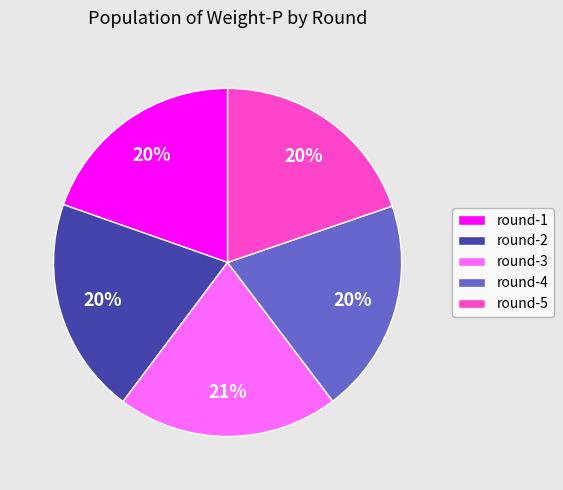

Does any single category account for the majority?

No